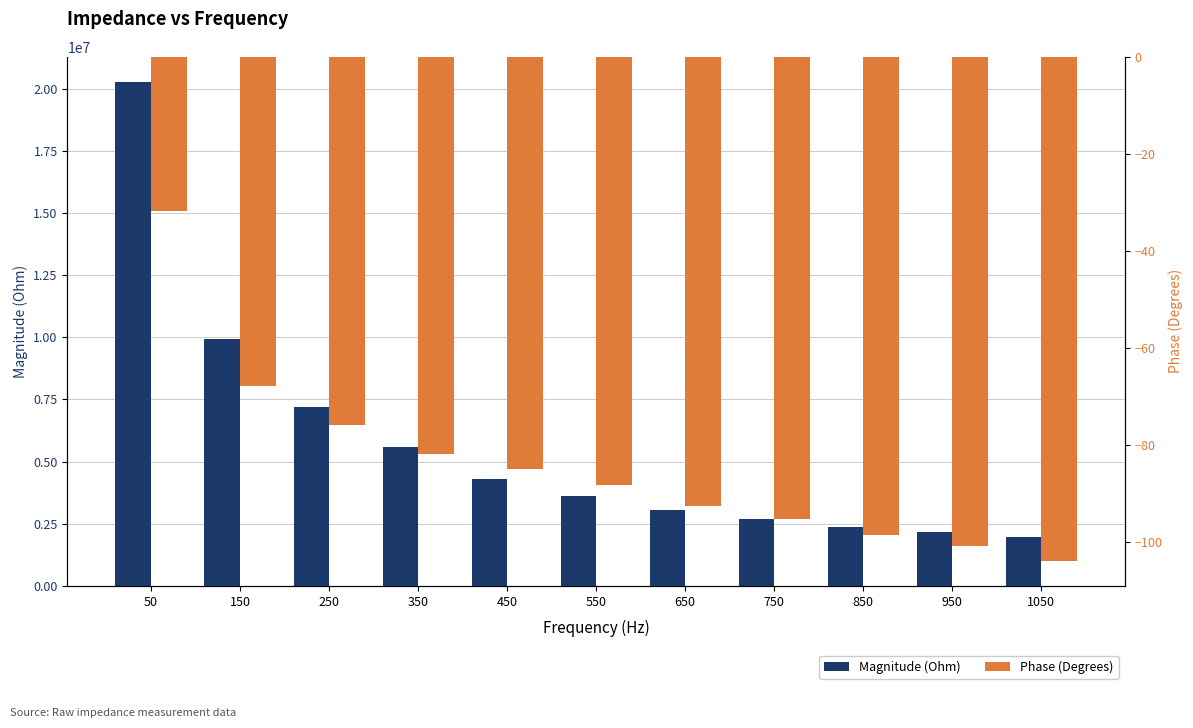

Rank the categories by Phase (Degrees) value from lowest to highest.

1050, 950, 850, 750, 650, 550, 450, 350, 250, 150, 50